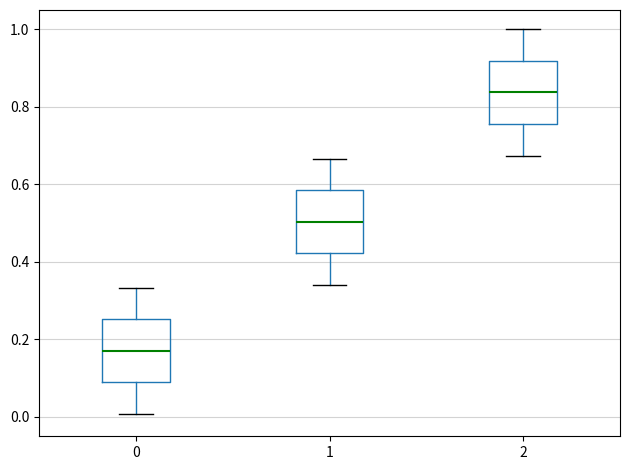

Reading left to right, transcribe this box plot: for each box, give where its median line is, the range the box spans, and where its two whiskers end, as read against the y-axis. The values are not printed on the chart, so give them approximately, as read against the axis.

0: median 0.18, box 0.08 to 0.26, whiskers 0.00 to 0.34
1: median 0.50, box 0.42 to 0.58, whiskers 0.34 to 0.66
2: median 0.84, box 0.76 to 0.92, whiskers 0.68 to 1.00